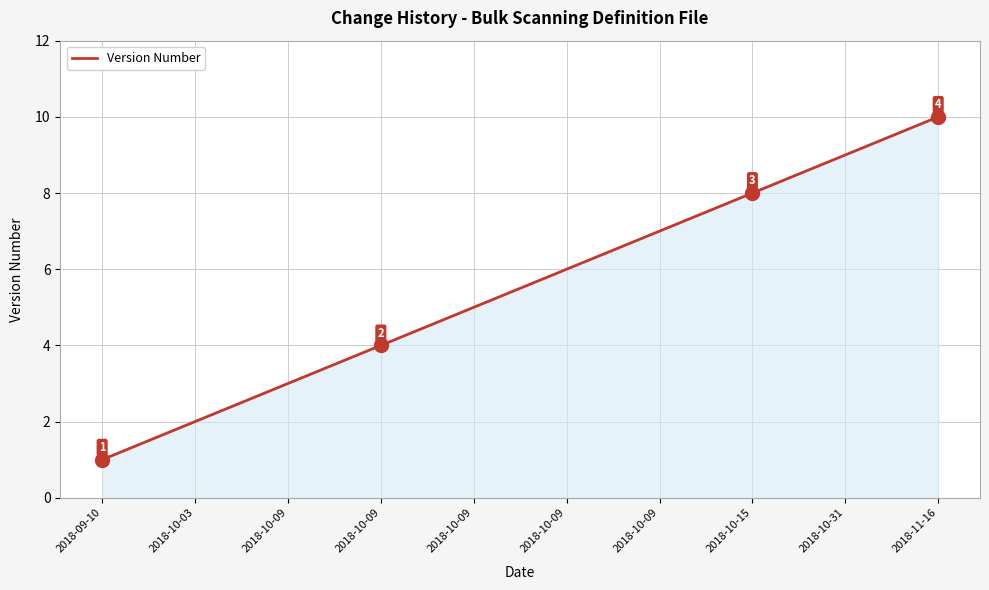

How many lines are shown in the chart?

1